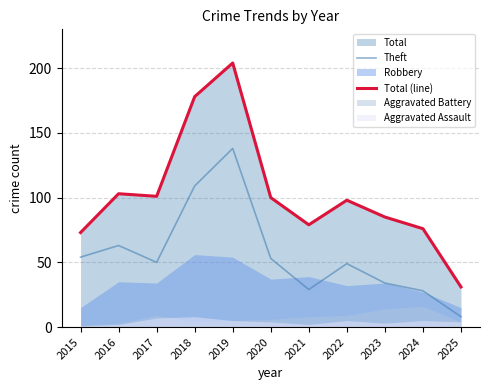

The value of Total (line) at 2024 is 76. True or false?

True